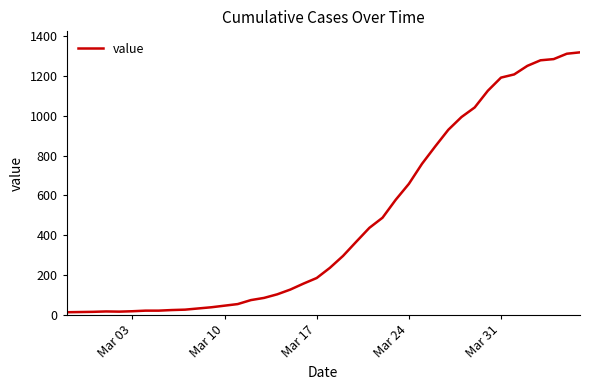

How many distinct data groups are displayed?

1